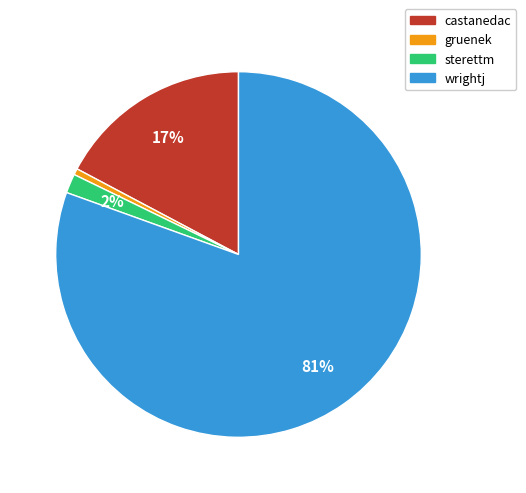

The gruenek slice represents 11% of the pie. True or false?

False